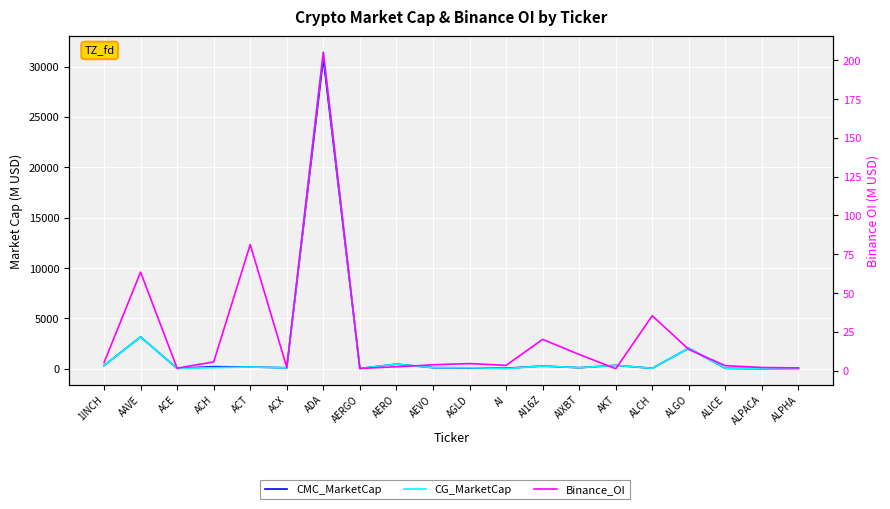

What is the approximate value of CMC_MarketCap at AIXBT?

112.1